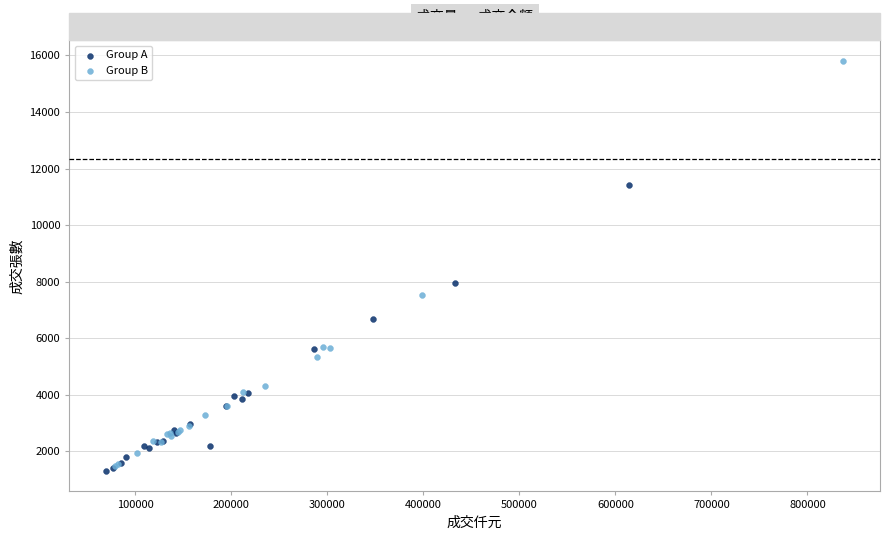

Which series contains the lowest Y value?

Group A